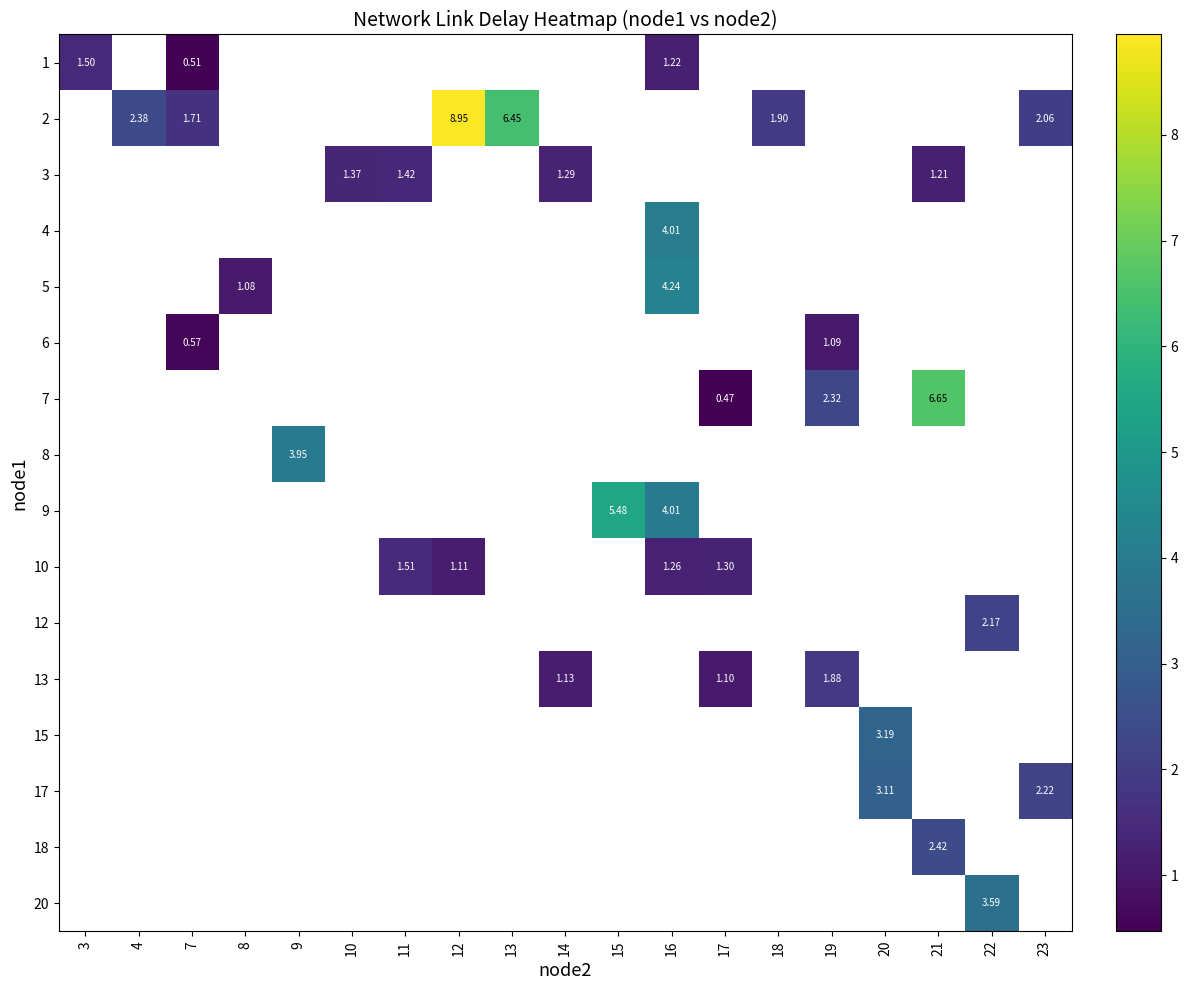

At which label does 1 reach its minimum?

7